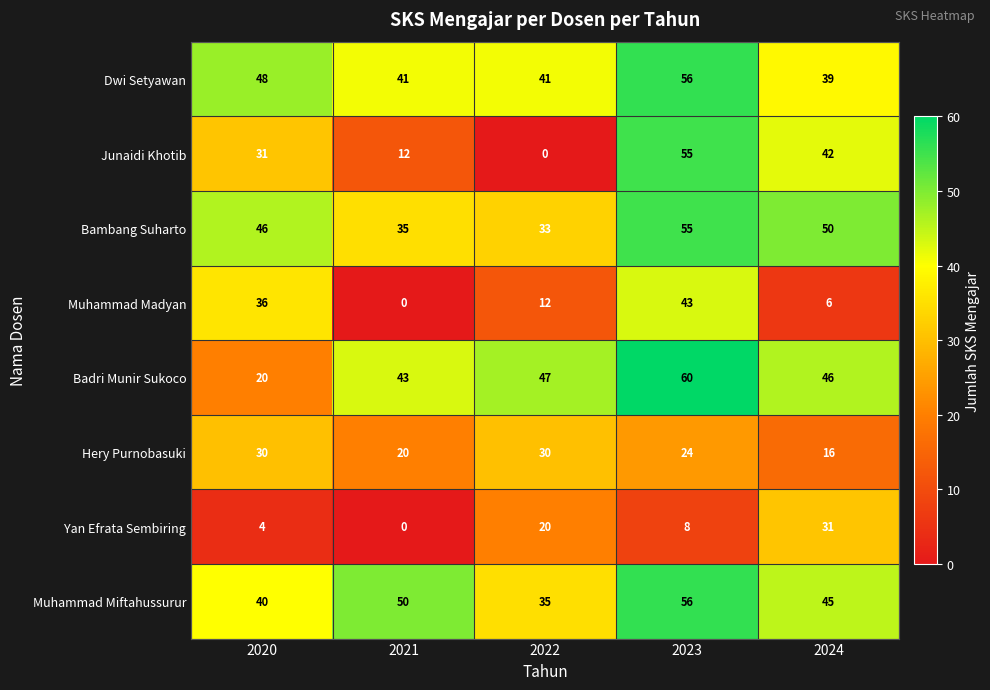

Which series has the widest spread of values?

Junaidi Khotib